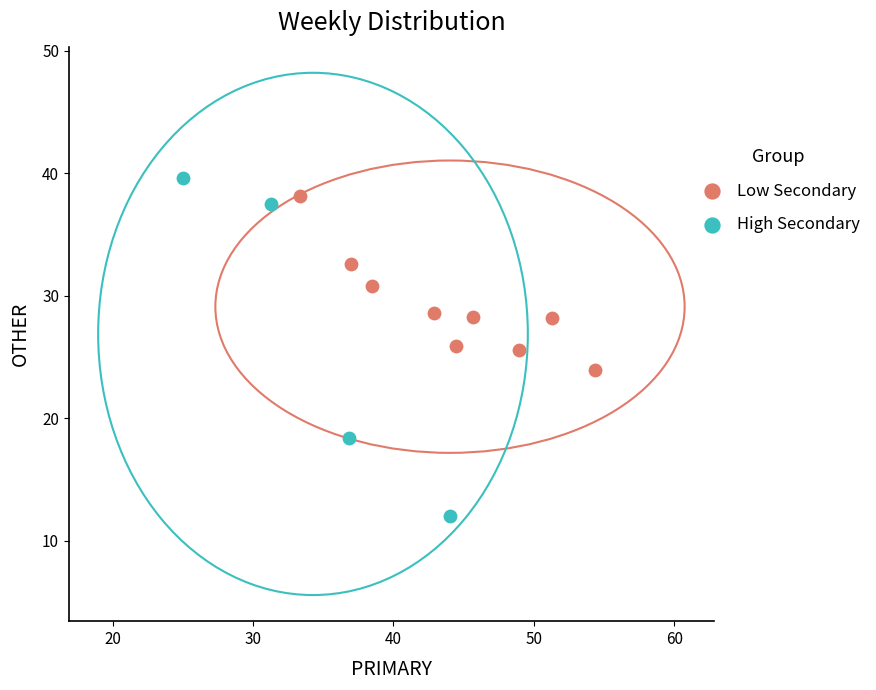

Which series has the largest Y range (max minus min)?

High Secondary